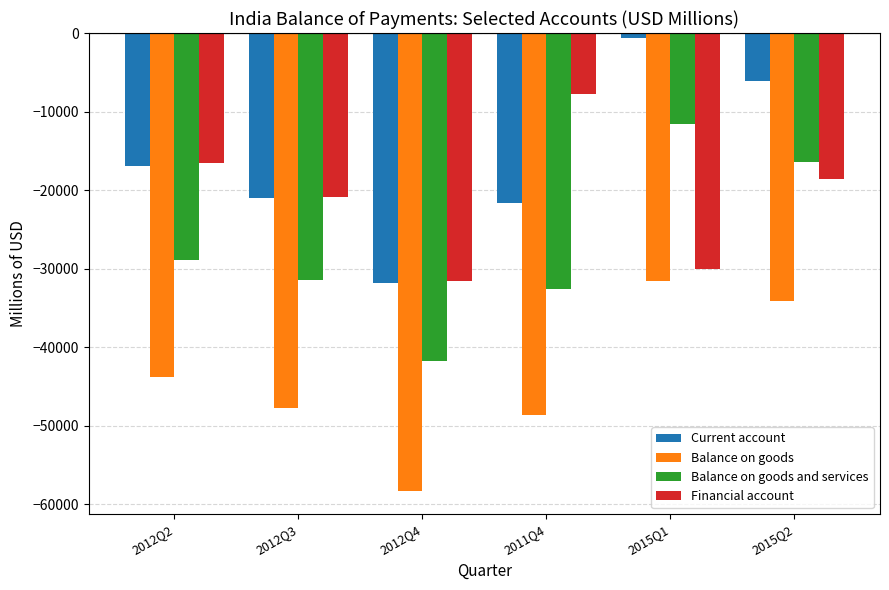

Rank the series by their average value, from highest to lowest.

Current account, Financial account, Balance on goods and services, Balance on goods